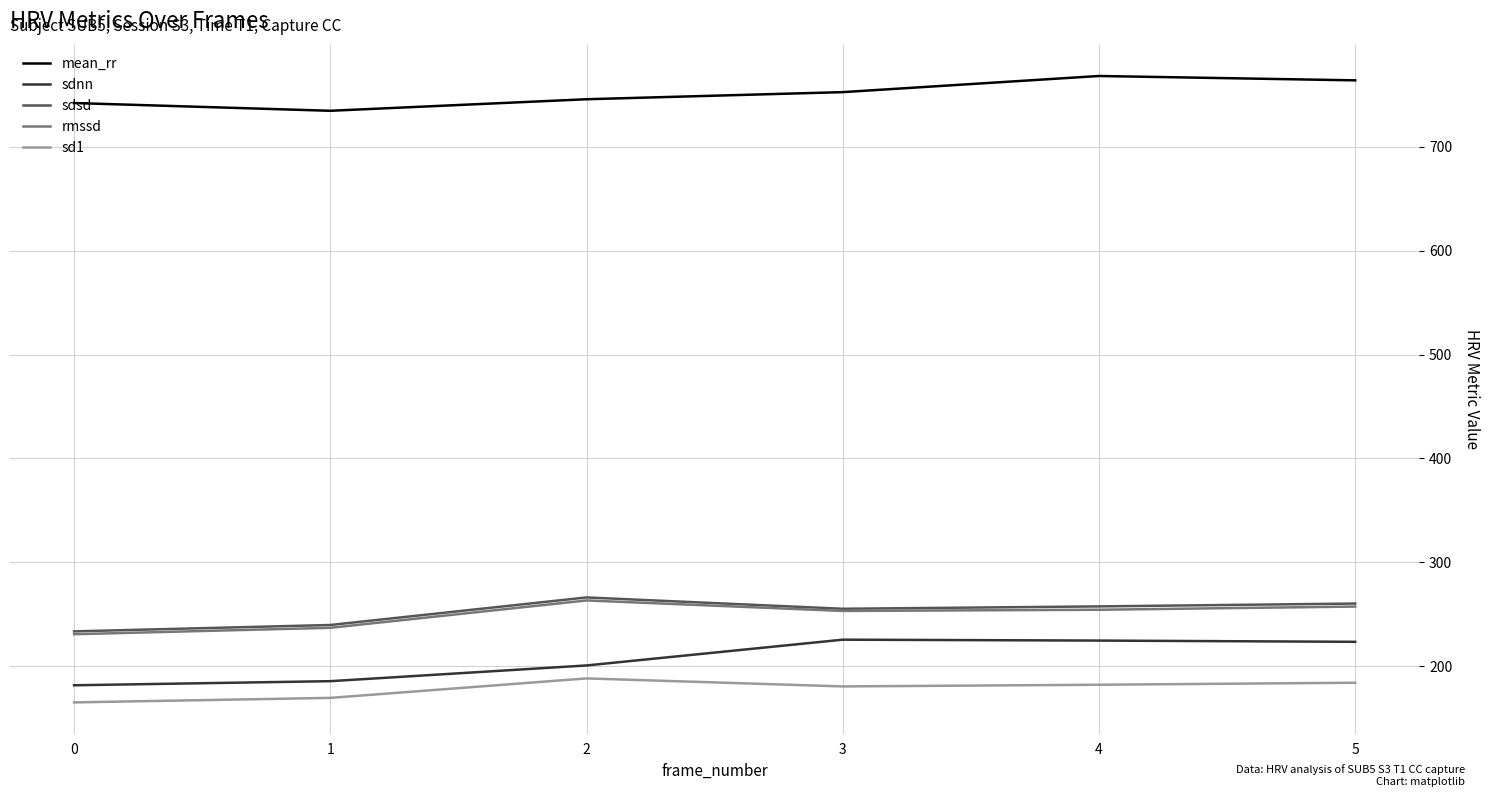

Is the value of rmssd at 3 greater than the value of sdnn at 5?

Yes